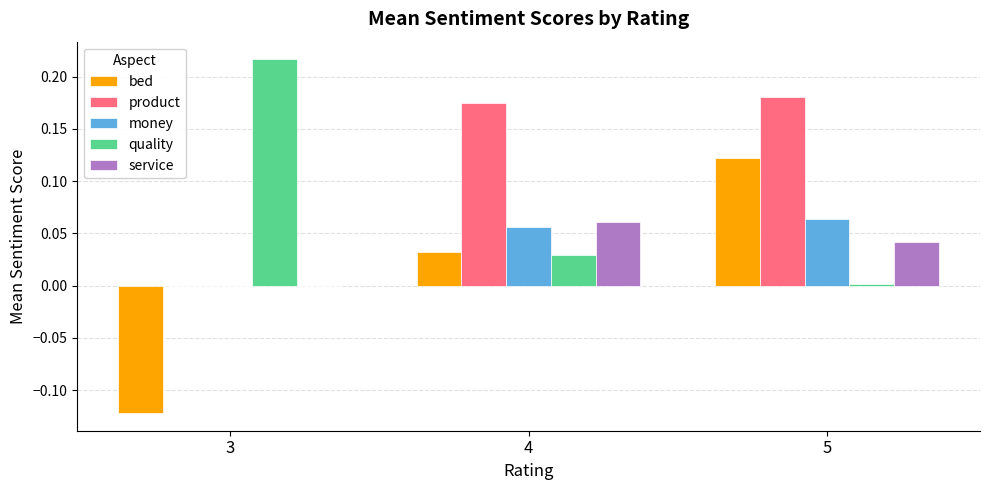

Are the bars horizontal?

No